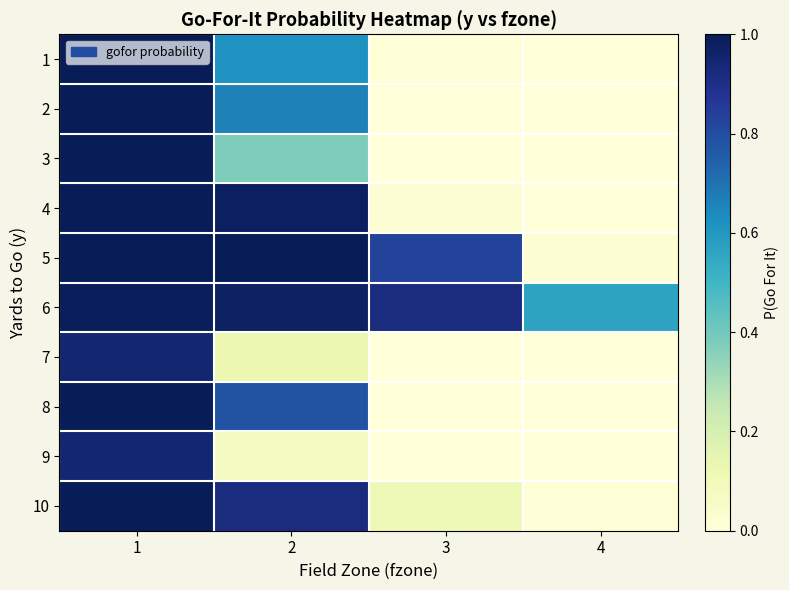

What is the difference between the highest and lowest values at 2?

0.9